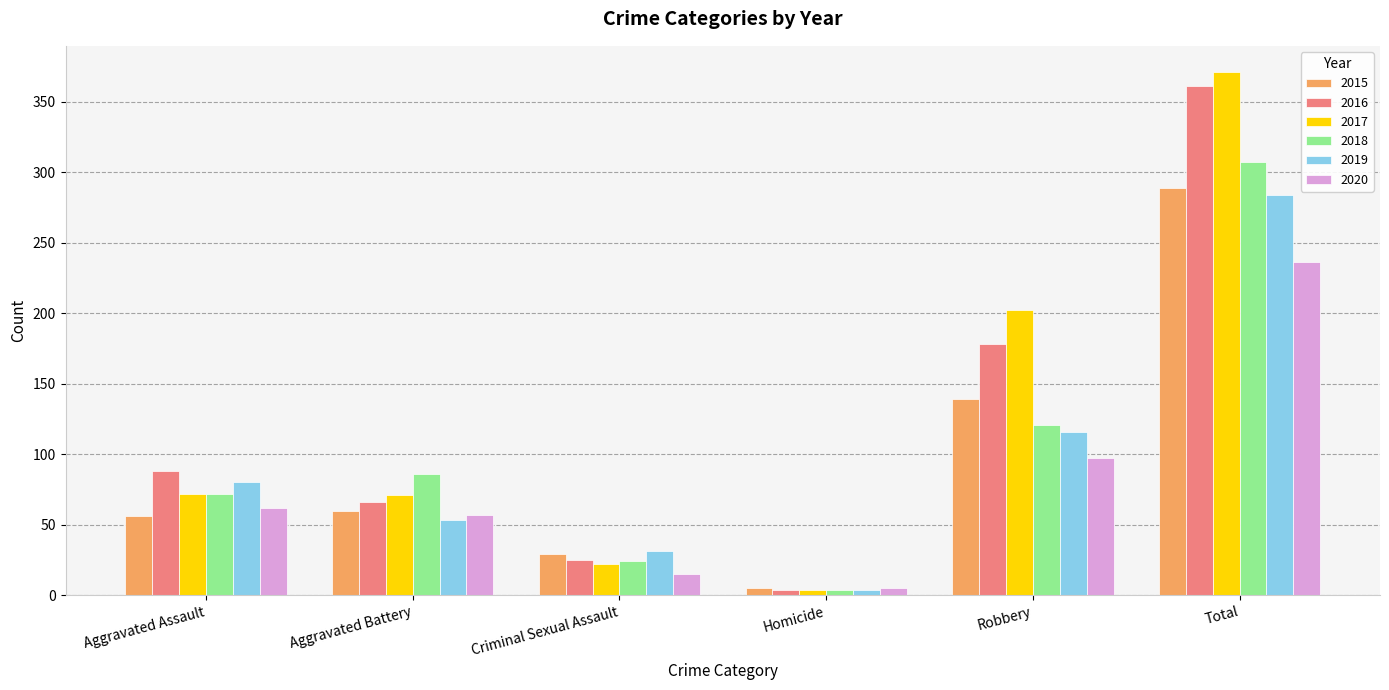

What is the greatest value displayed?

371